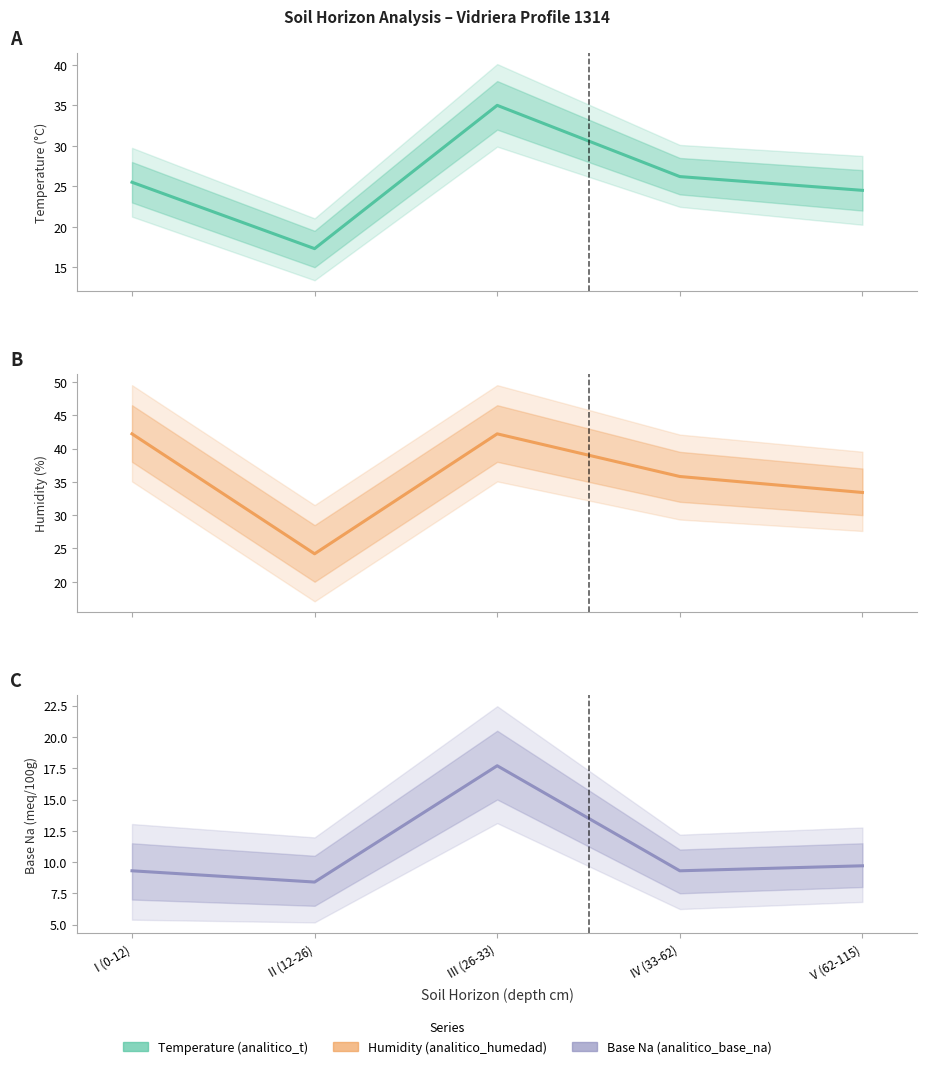

At which category does humedad reach its first local peak?

III (26-33)